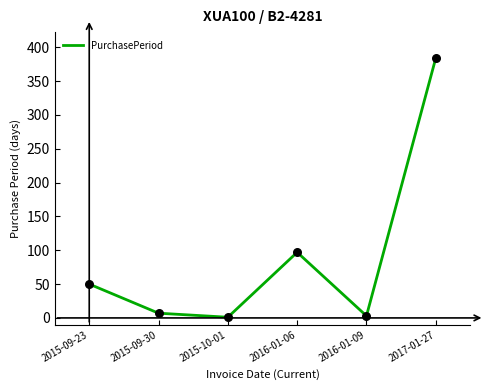

Between 2015-09-23 and 2015-09-30, which is larger?

2015-09-23